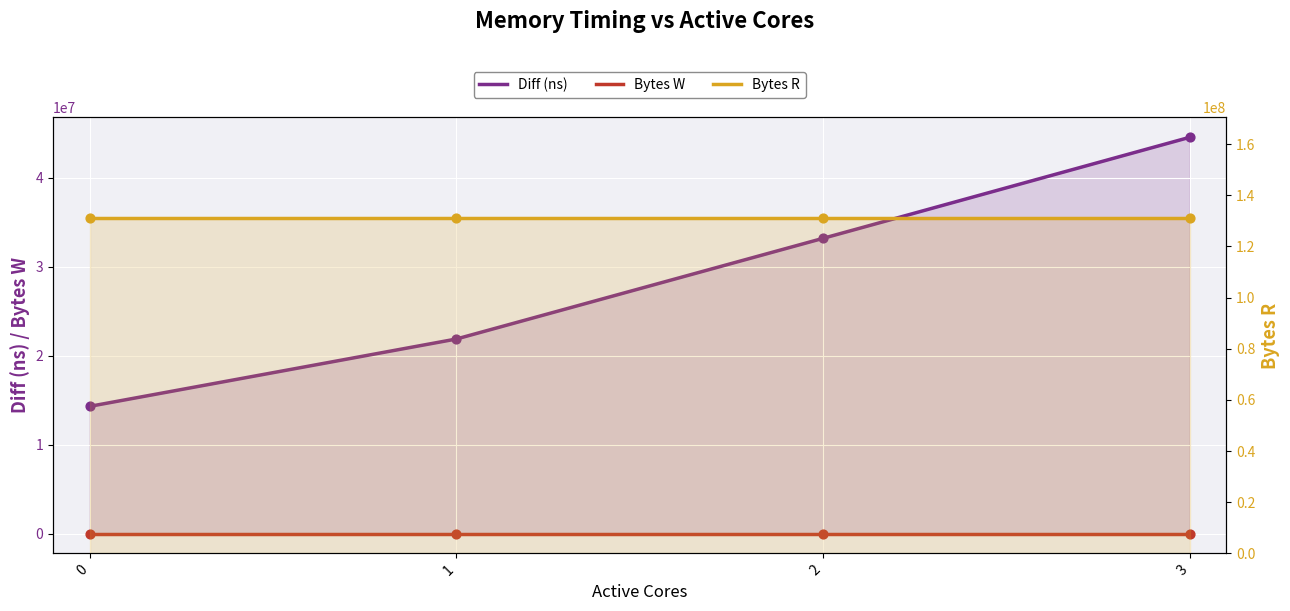

What are all the series names shown in the legend?

Diff (ns), Bytes W, Bytes R